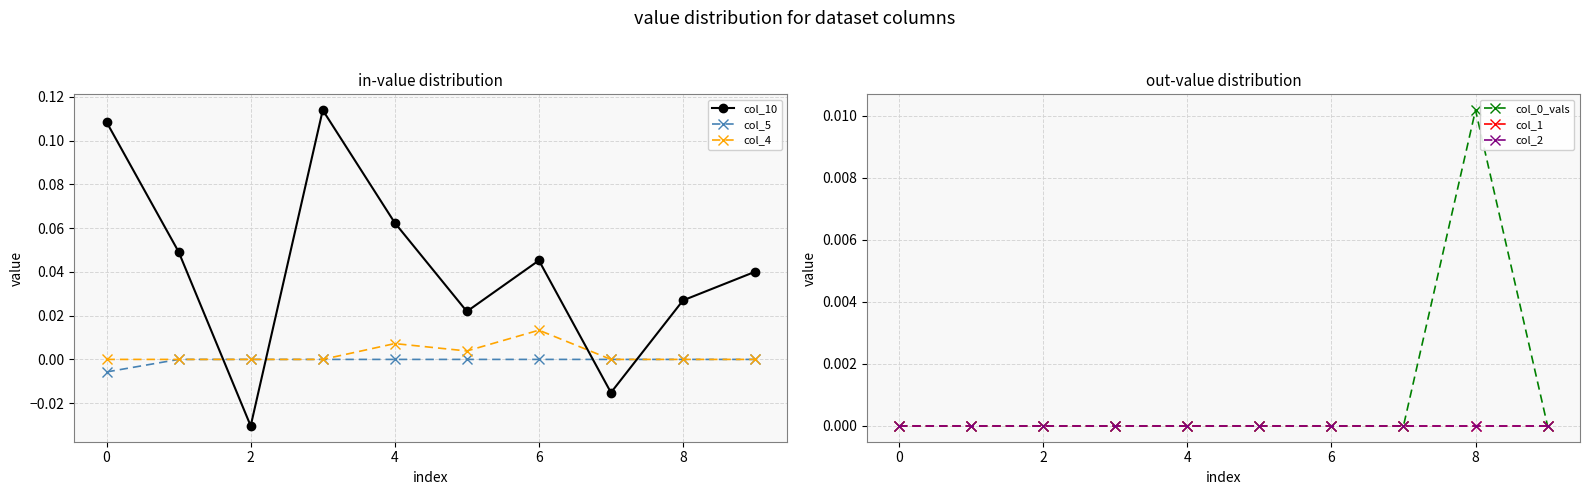

The col_10 series shows 0.1 at 6. True or false?

False